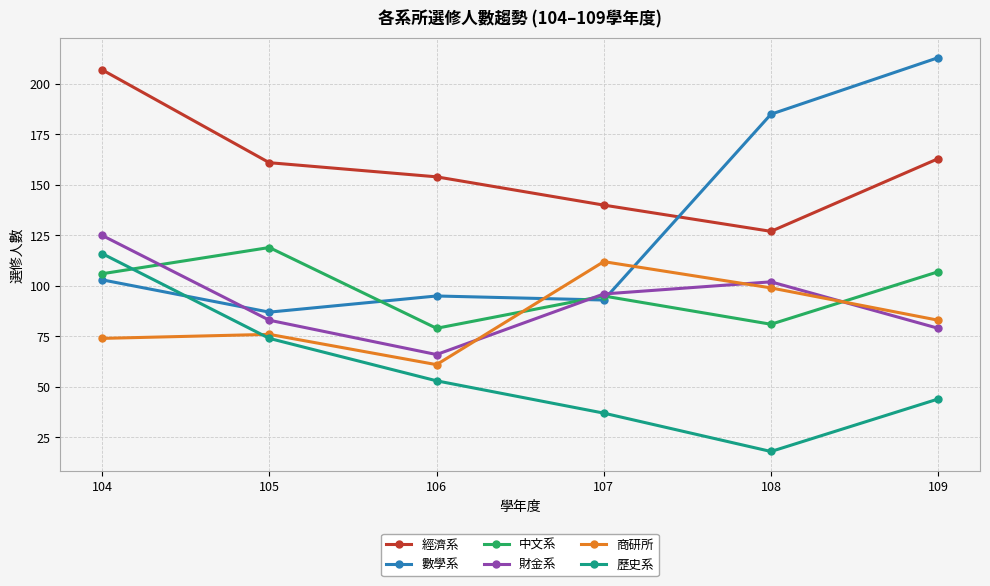

Reading left to right, transcribe all the data shown in this chart.

經濟系: 104=207	105=161	106=154	107=140	108=127	109=163
數學系: 104=103	105=87	106=95	107=93	108=185	109=213
中文系: 104=106	105=119	106=79	107=95	108=81	109=107
財金系: 104=125	105=83	106=66	107=96	108=102	109=79
商研所: 104=74	105=76	106=61	107=112	108=99	109=83
歷史系: 104=116	105=74	106=53	107=37	108=18	109=44